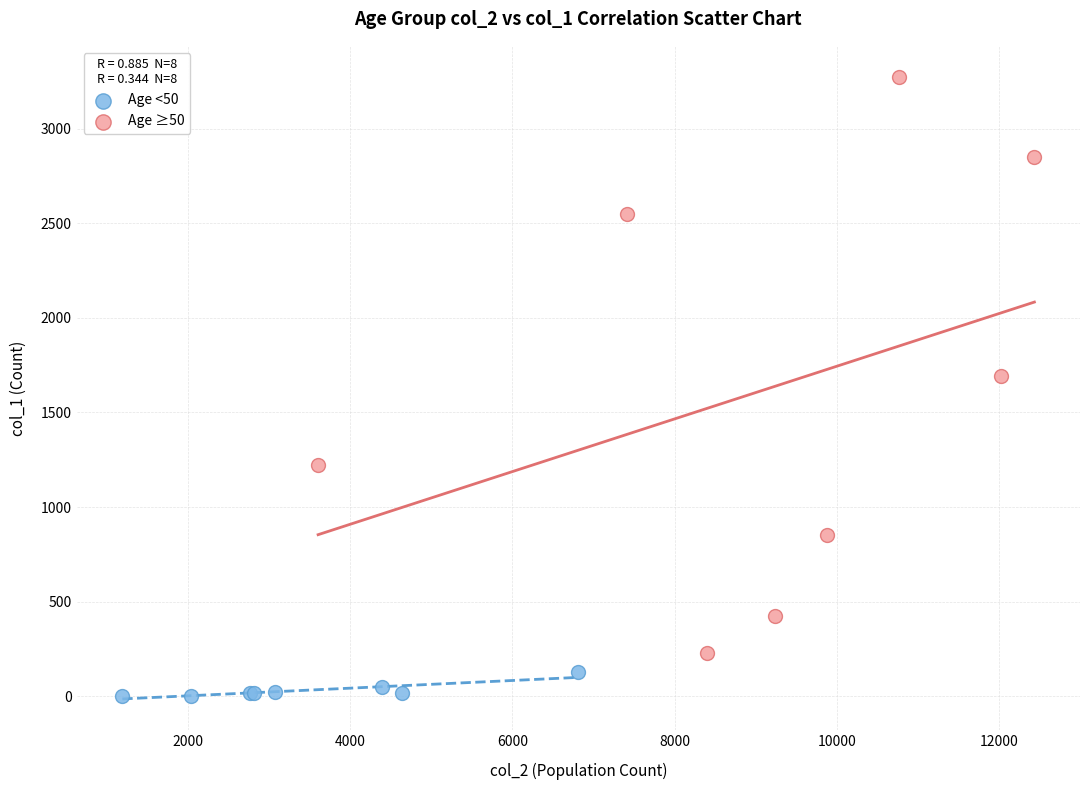

Which series reaches the maximum Y coordinate?

Age ≥50